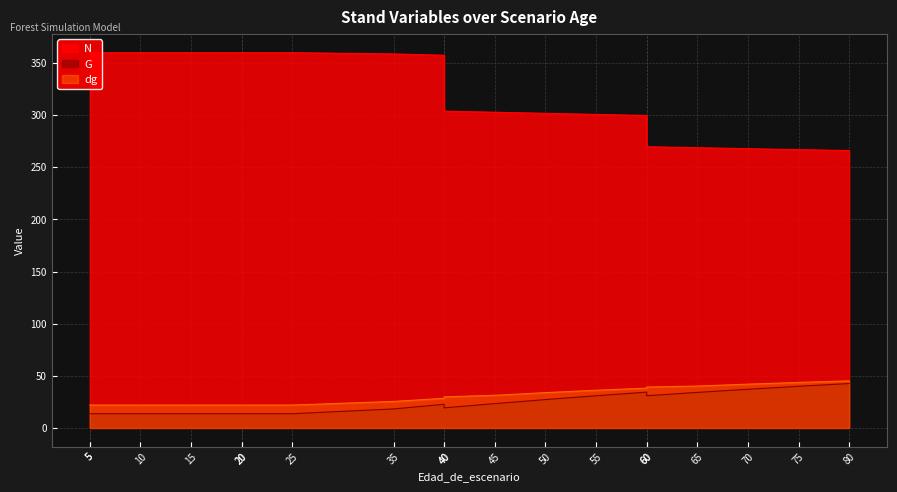

Which has a higher value, 40 or 45?

40